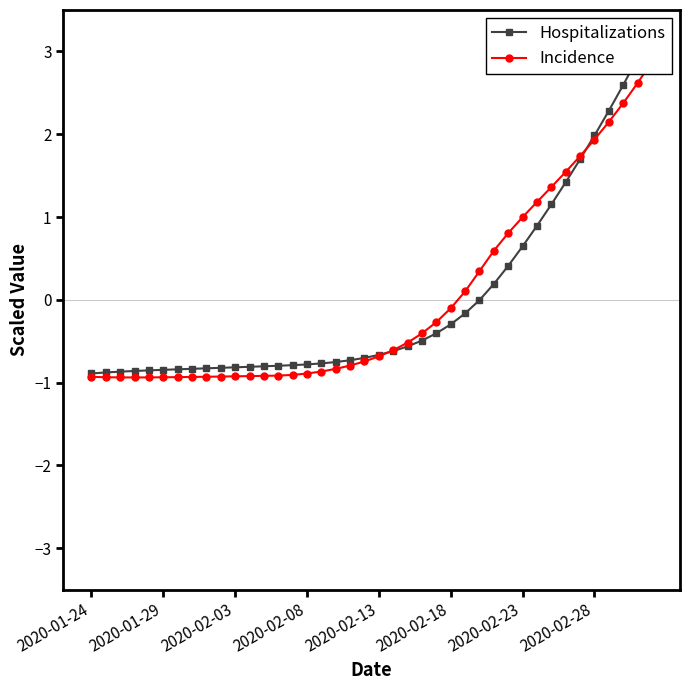

Is the value of Incidence at 12 greater than the value of Hospitalizations at 27?

No